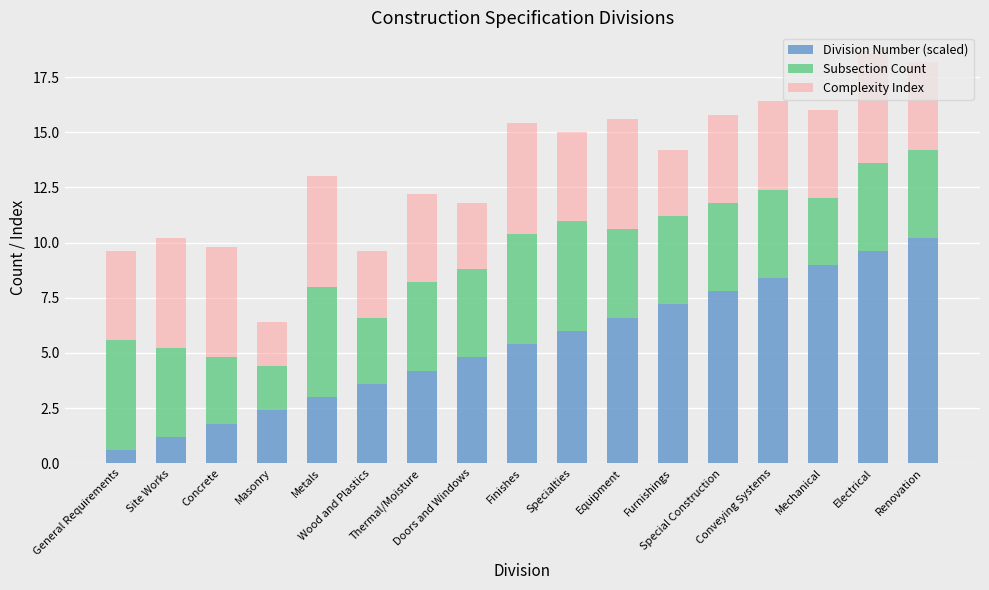

What is the minimum value for Division Number (scaled)?

0.6